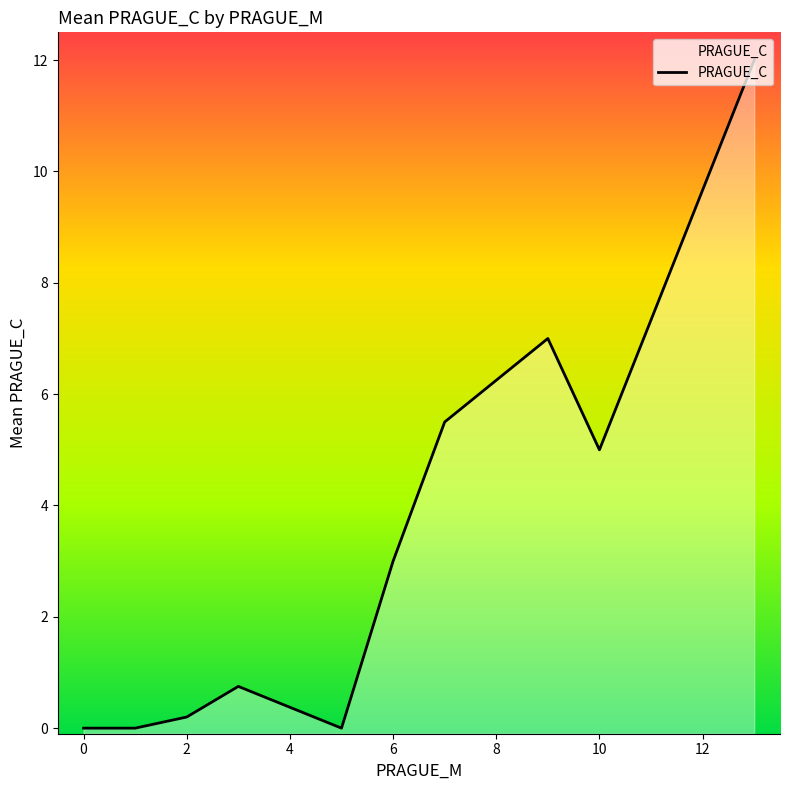

How many lines are shown in the chart?

1